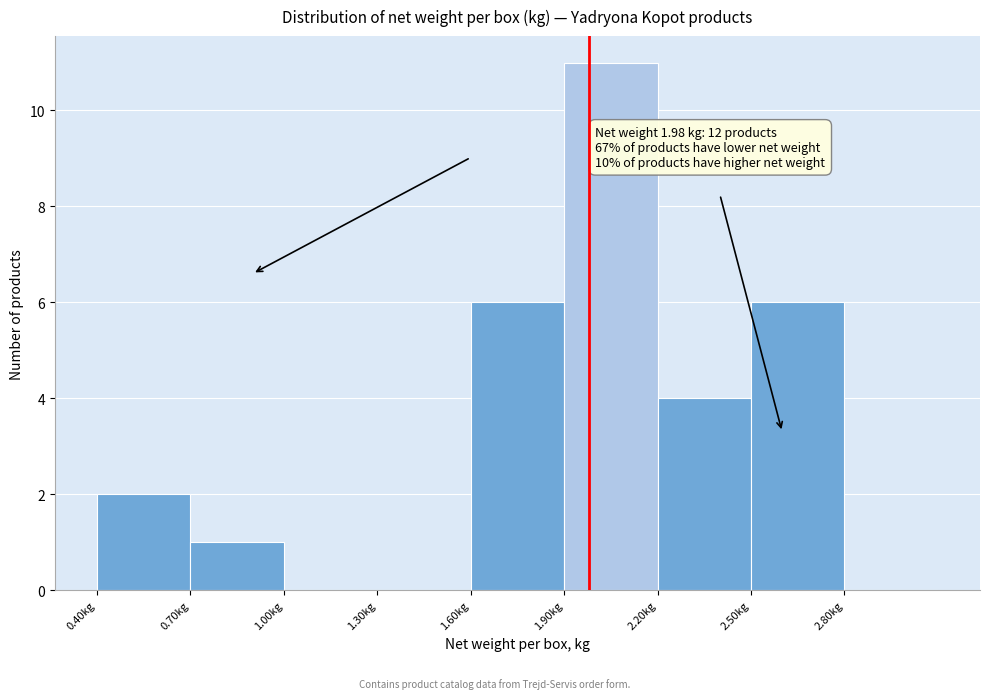

Over which range of the x-axis is the bar tallest?

1.9 to 2.2